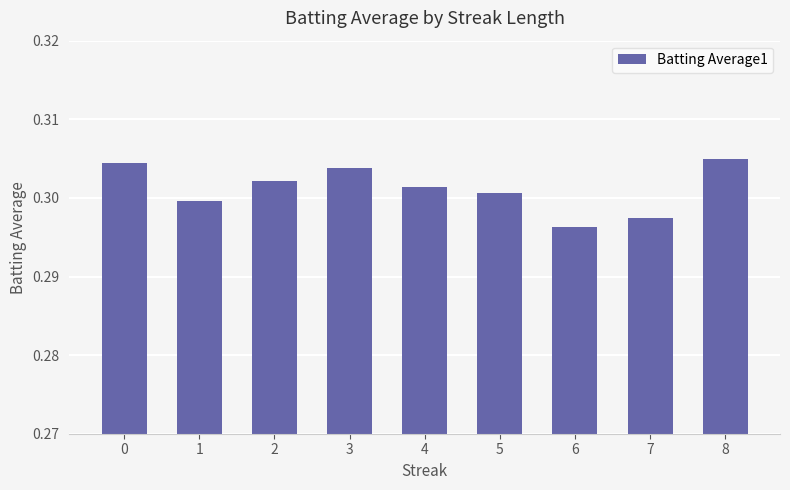

The value at 5 is 0.3. True or false?

True